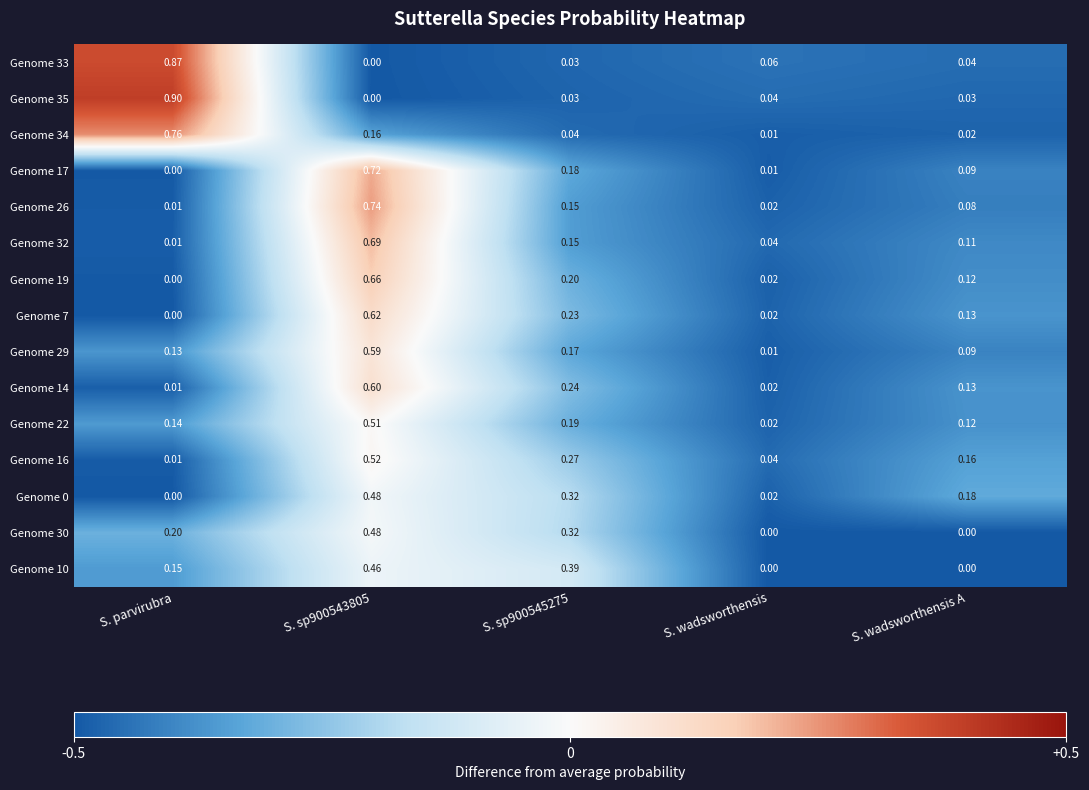

Is the value of Genome 22 at S. sp900545275 greater than the value of Genome 30 at S. sp900545275?

No